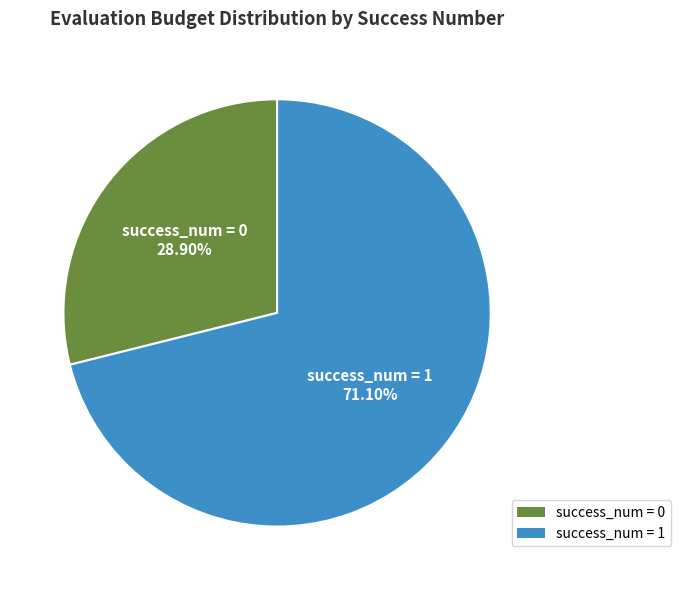

Rank the categories by value from lowest to highest.

success_num = 0, success_num = 1